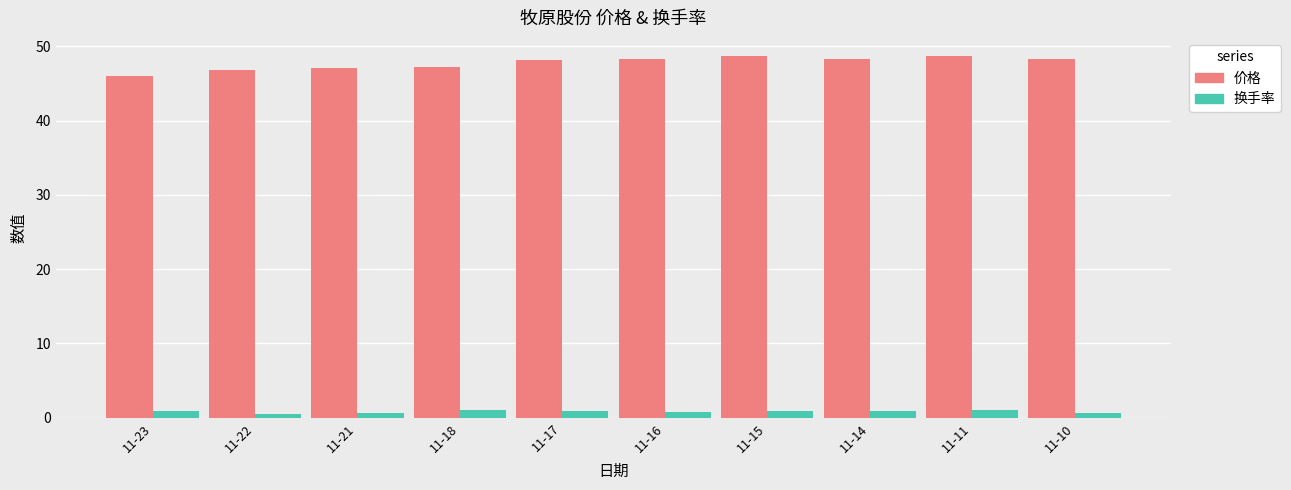

The 价格 series shows 47.2 at 11-18. True or false?

True